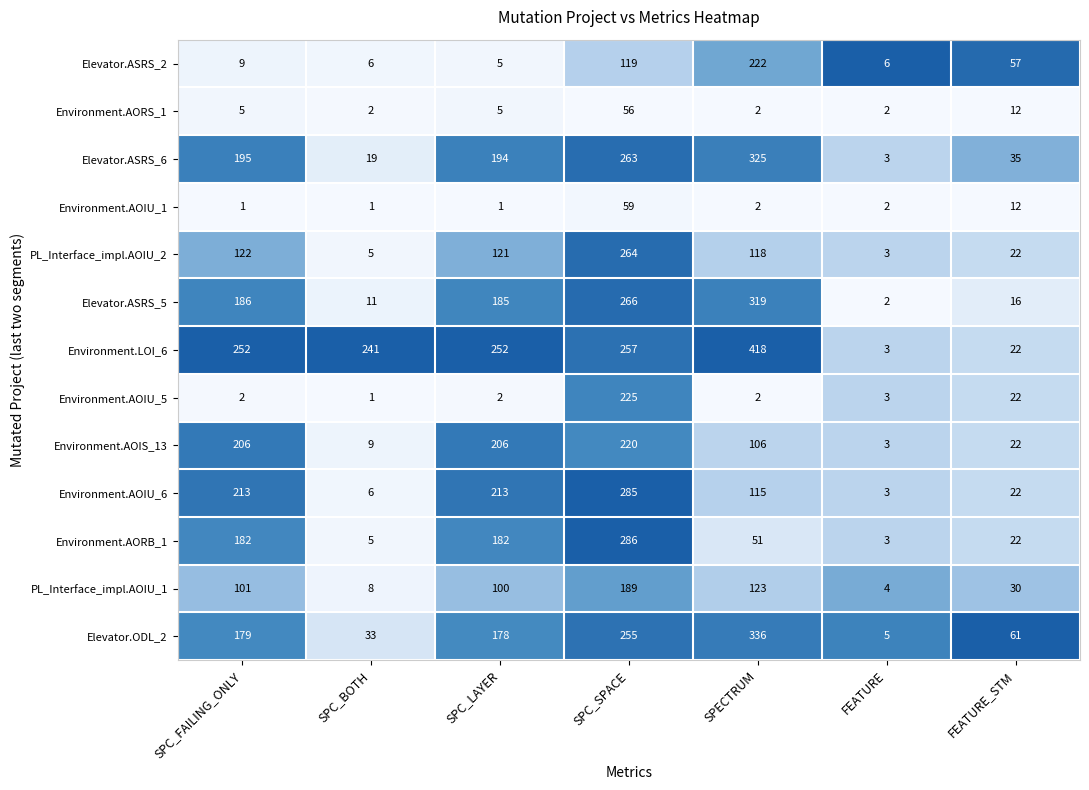

What is the spread (max minus min) of values at SPC_BOTH?

240